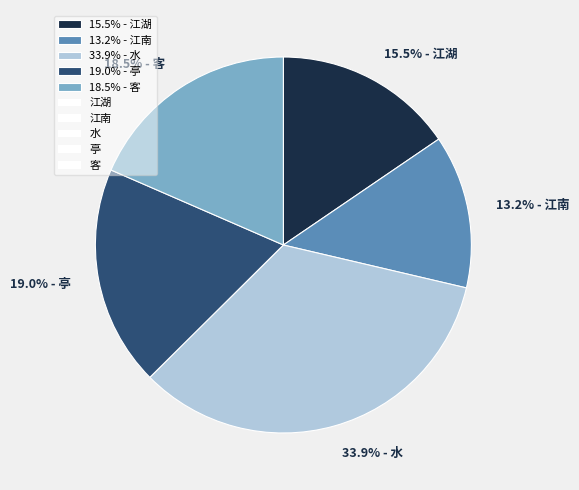

Which slice is the smallest?

13.2% - 江南